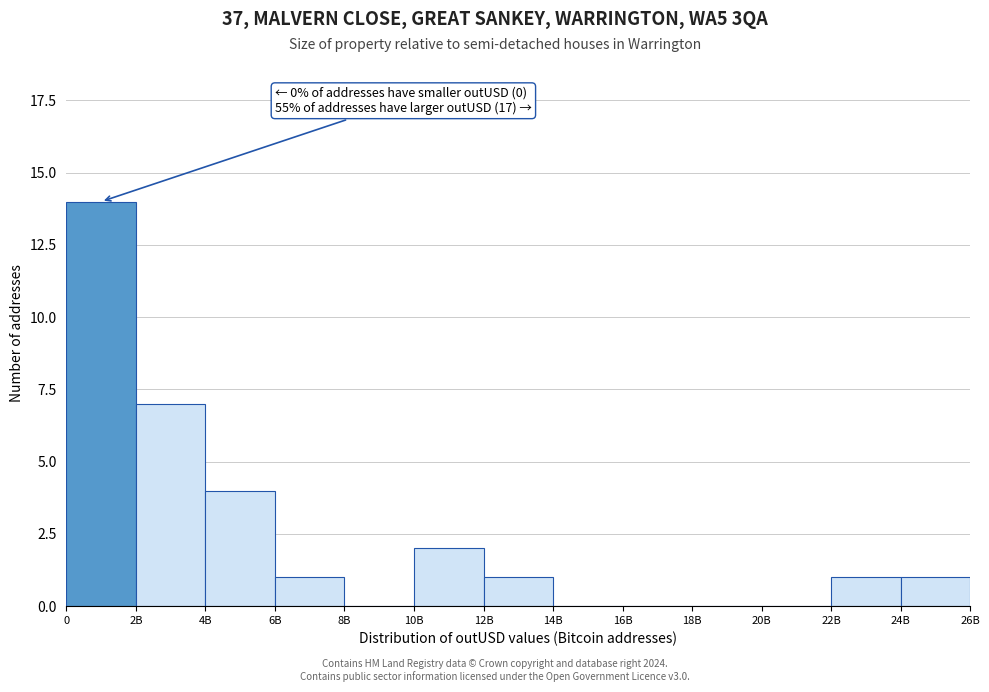

Reading left to right, transcribe all the data shown in this chart.

0=14	2B=7	4B=4	6B=1	8B=0	10B=2	12B=1	14B=0	16B=0	18B=0	20B=0	22B=1	24B=1